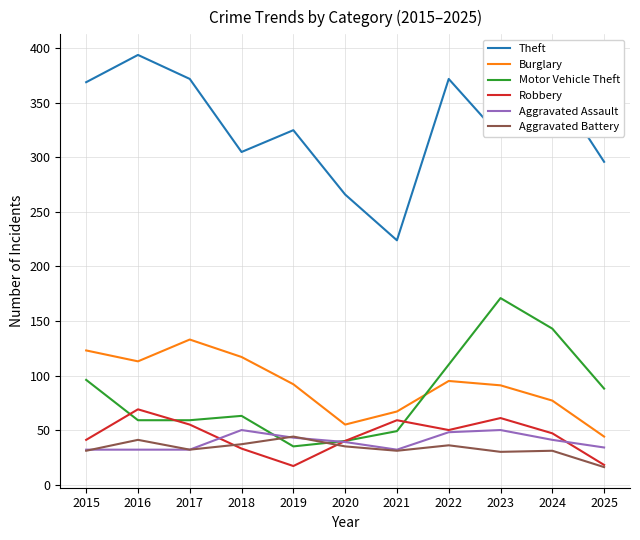

Where does the Theft series first go above 325?

2015